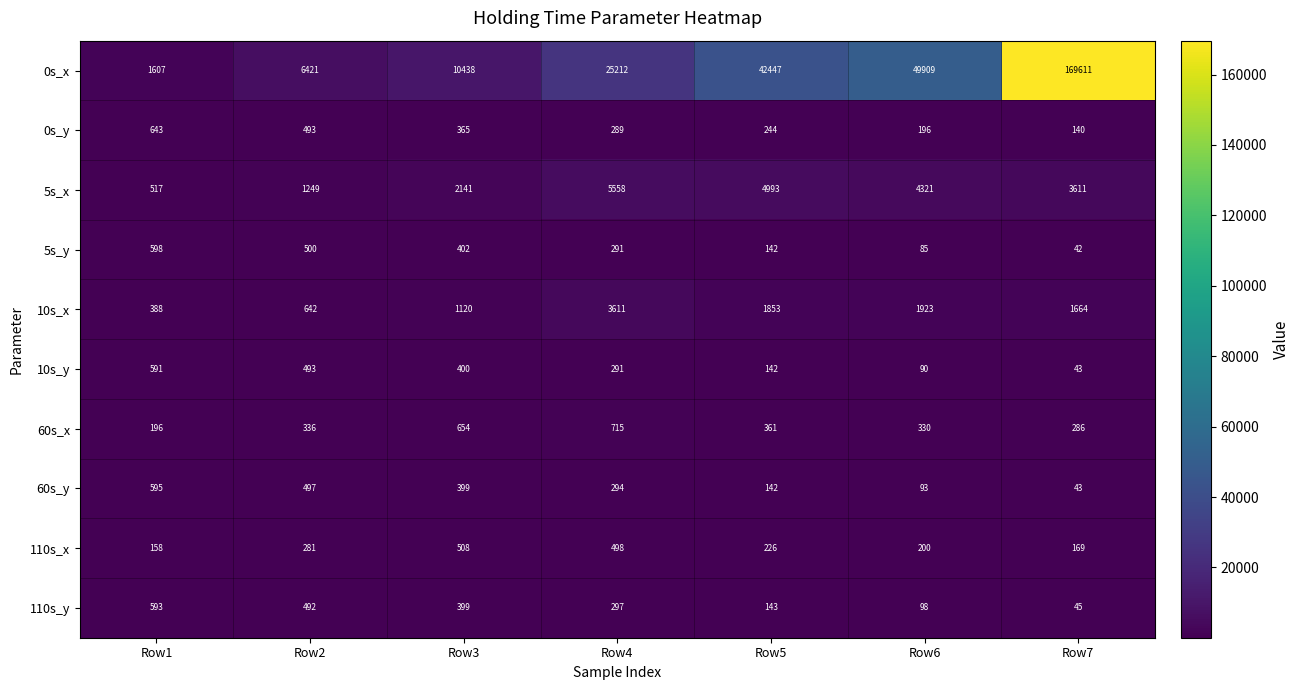

At which category does the chart reach its peak across all series?

Row7